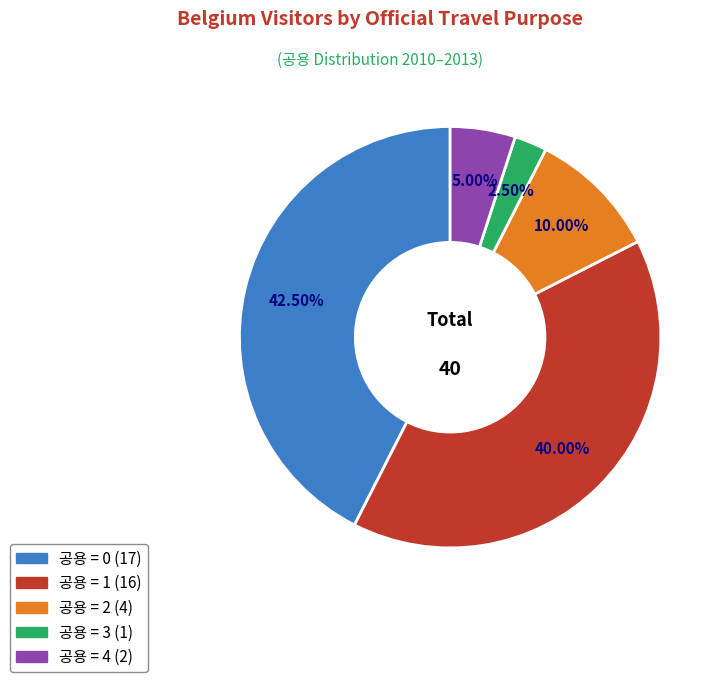

Does any single category account for the majority?

No